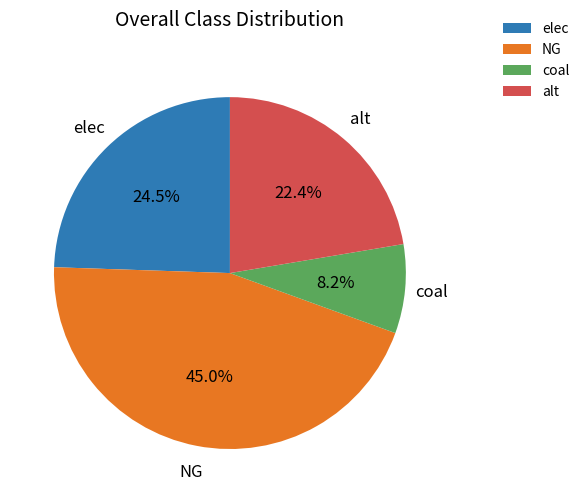

To the nearest percent, what portion does NG represent?

45%